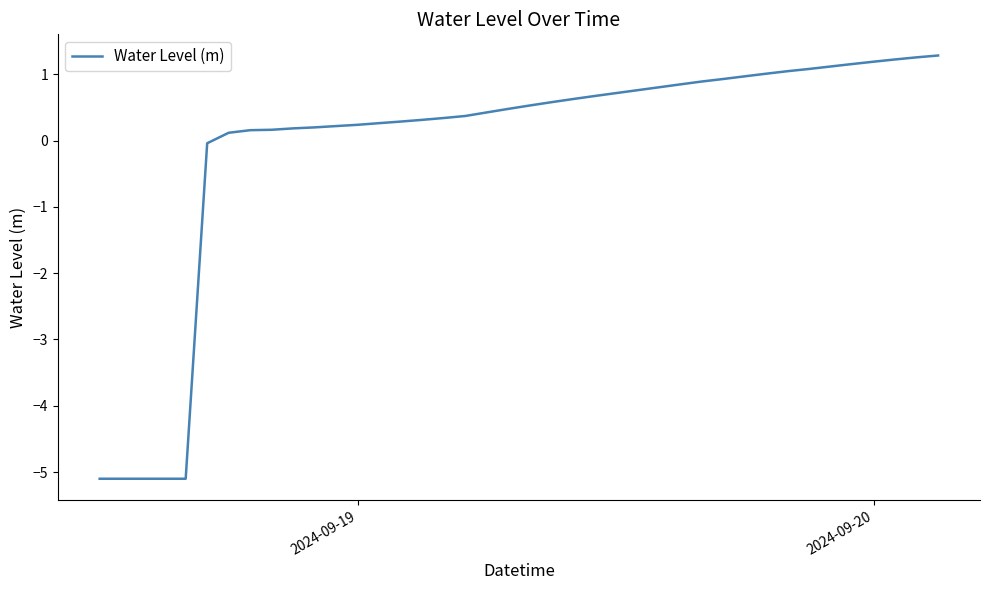

How many values are below zero?

6